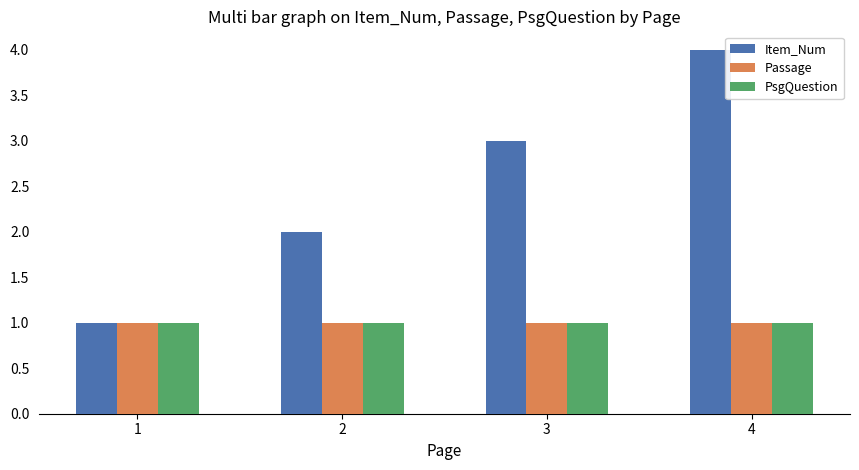

List the labels in order of Item_Num value, largest first.

4, 3, 2, 1